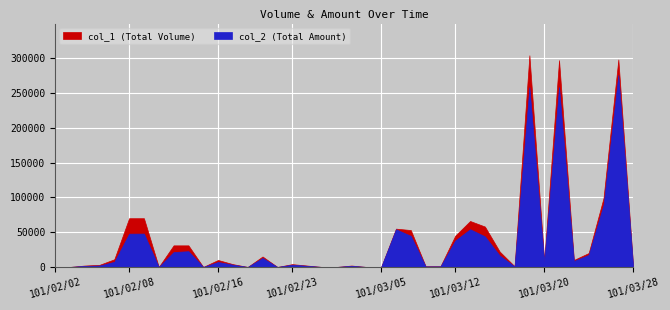

Between 101/02/10 and 101/02/13, which series saw the biggest shift?

col_1